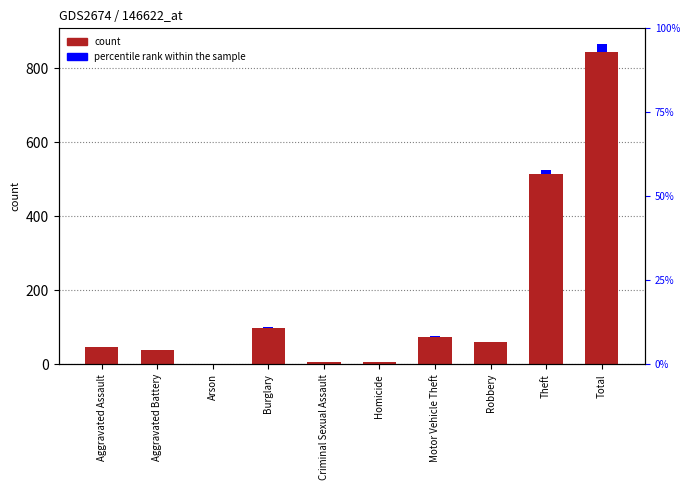

What is the spread (max minus min) of values at Motor Vehicle Theft?

73.2